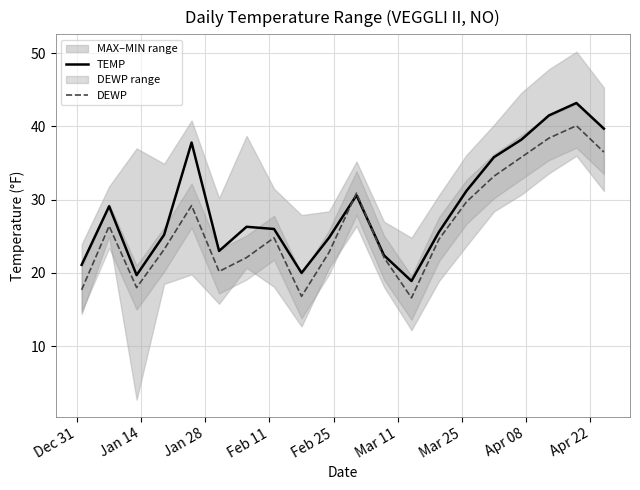

Which series has the largest total across all categories?

TEMP